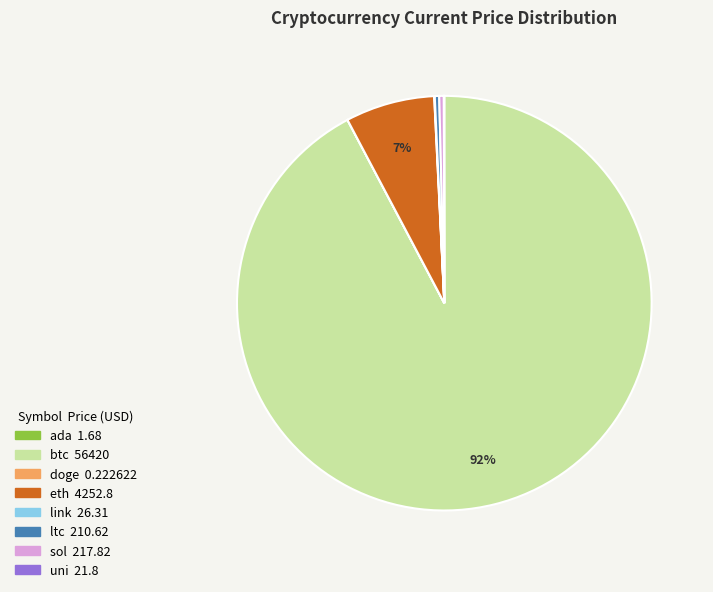

Which slice represents more than half of the pie?

btc